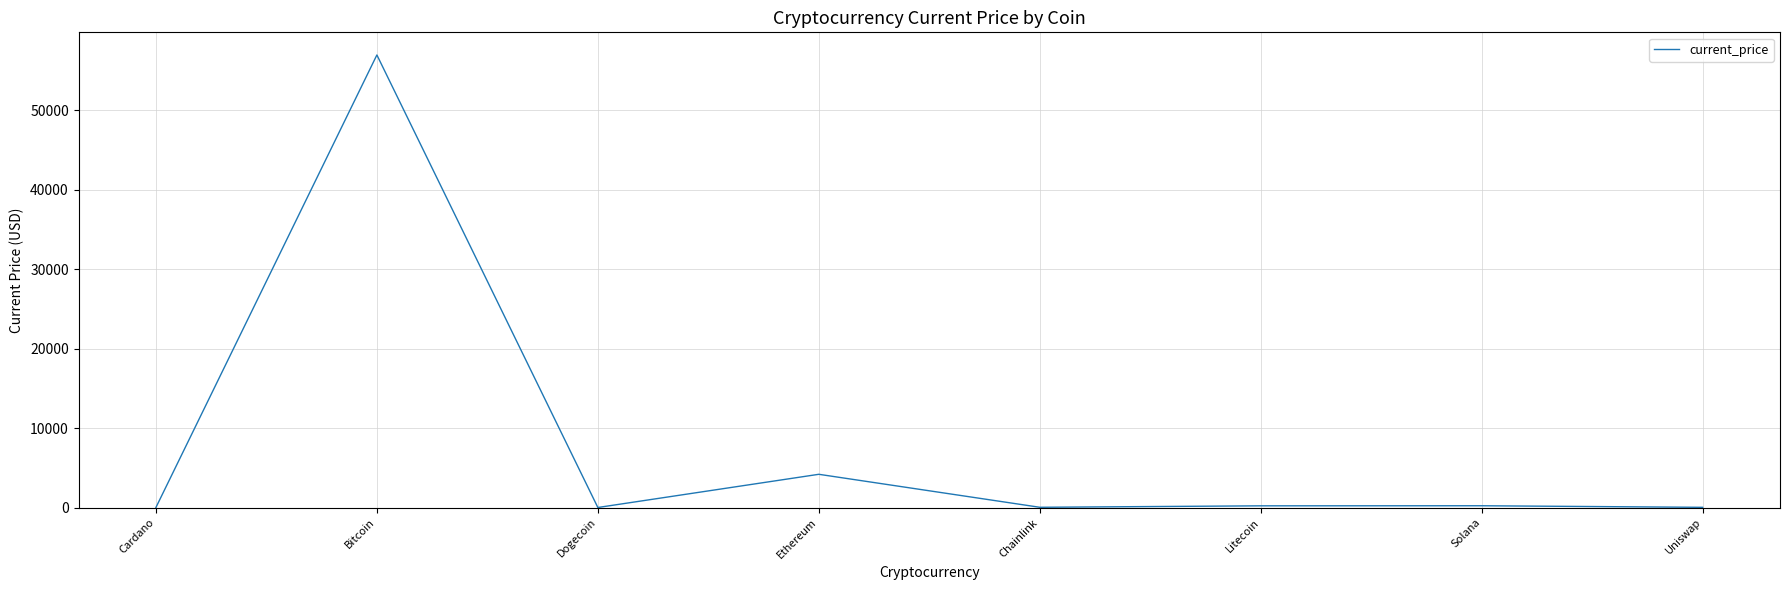

True or false: the data has more than 1 interior local peaks.

True